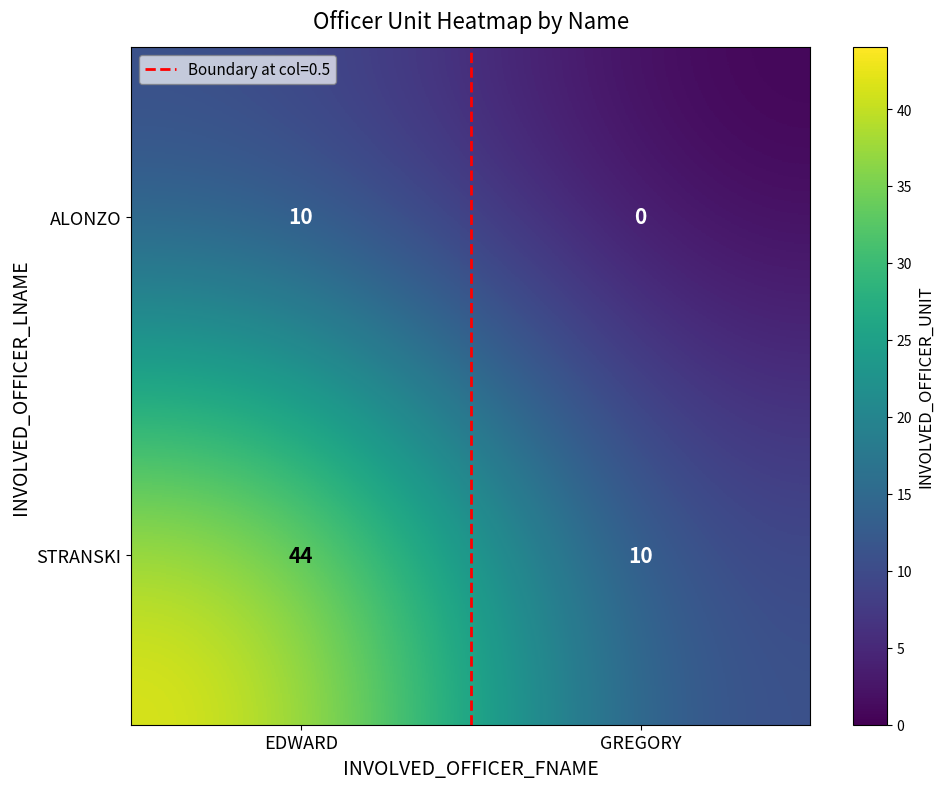

What is the total value across all series at GREGORY?

10